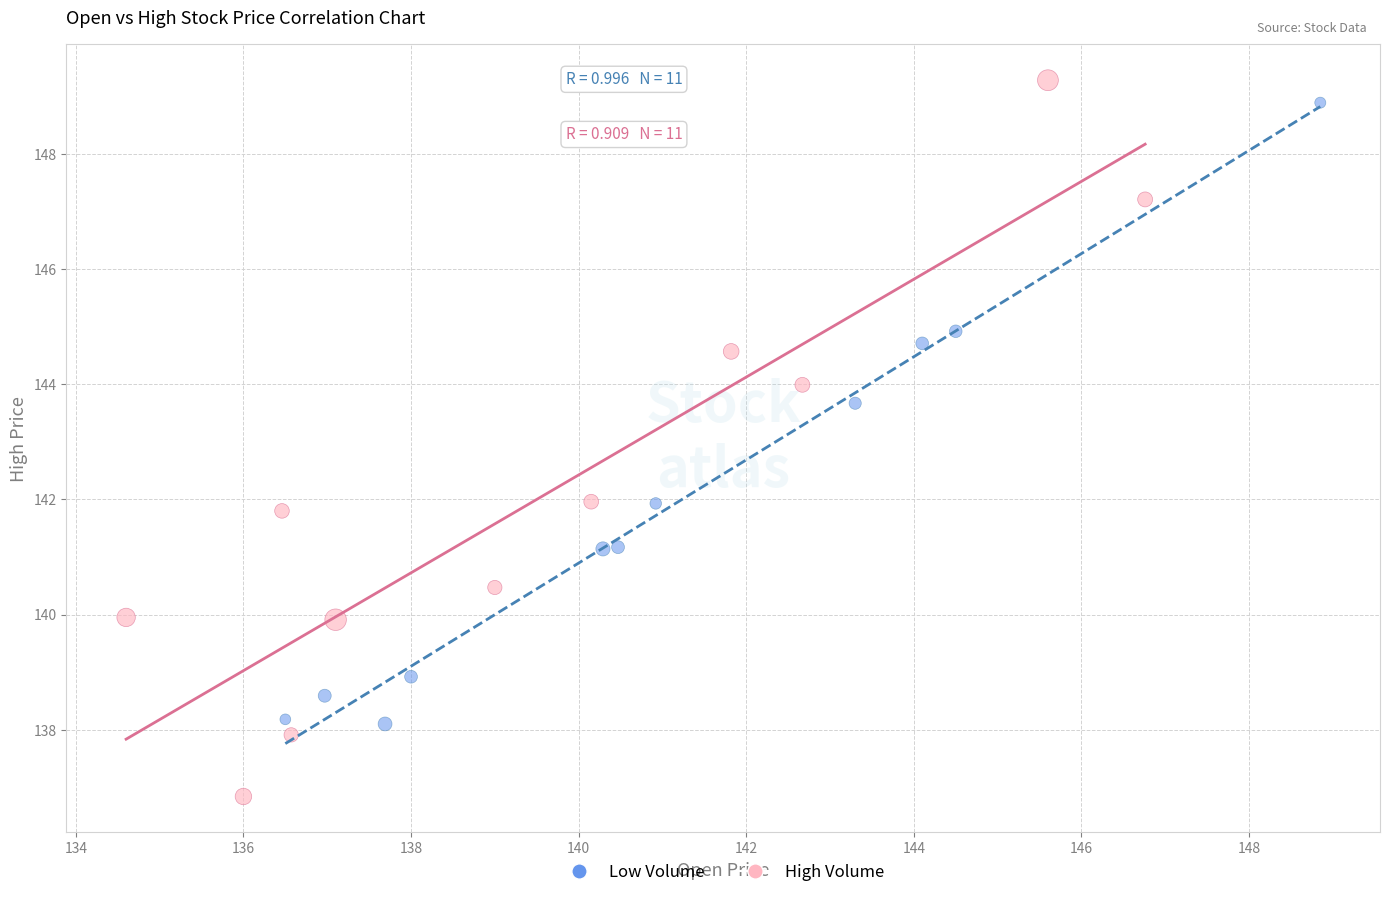

Which series contains the lowest Y value?

High Volume